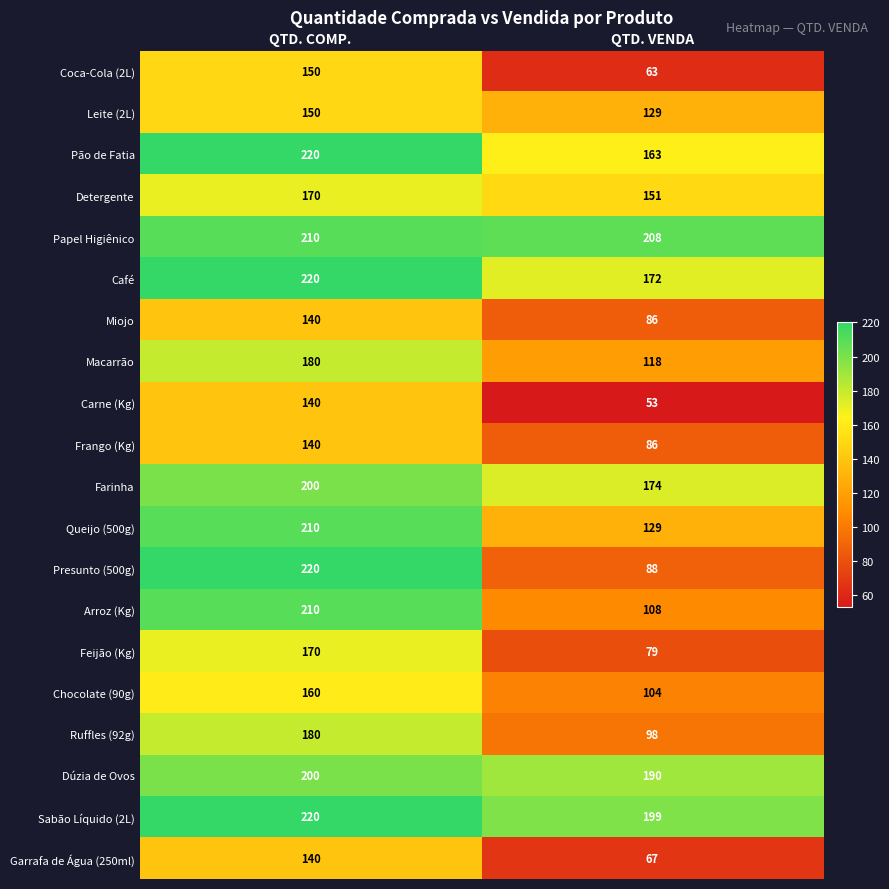

What is the difference between the highest and lowest values at QTD. COMP.?

80